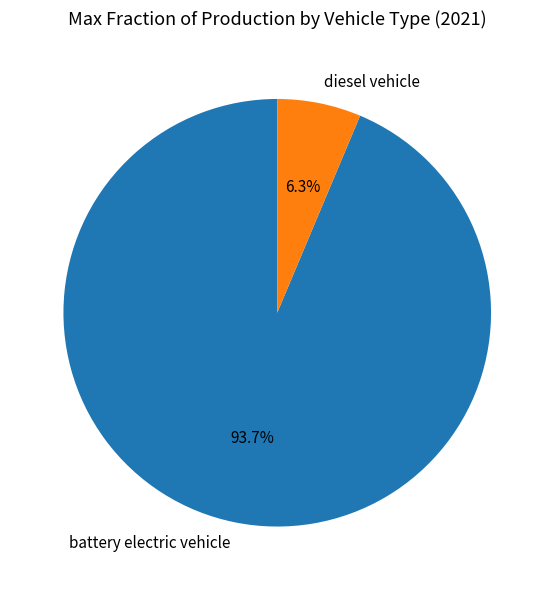

Is it true that diesel vehicle is 6% of the pie?

True